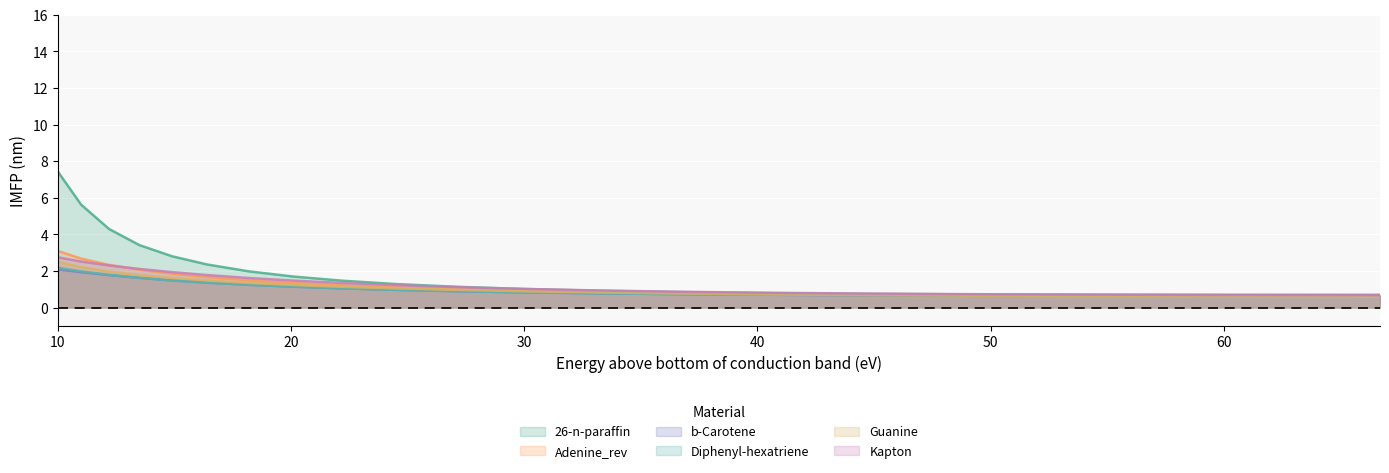

Which series has the largest range (max minus min)?

26-n-paraffin